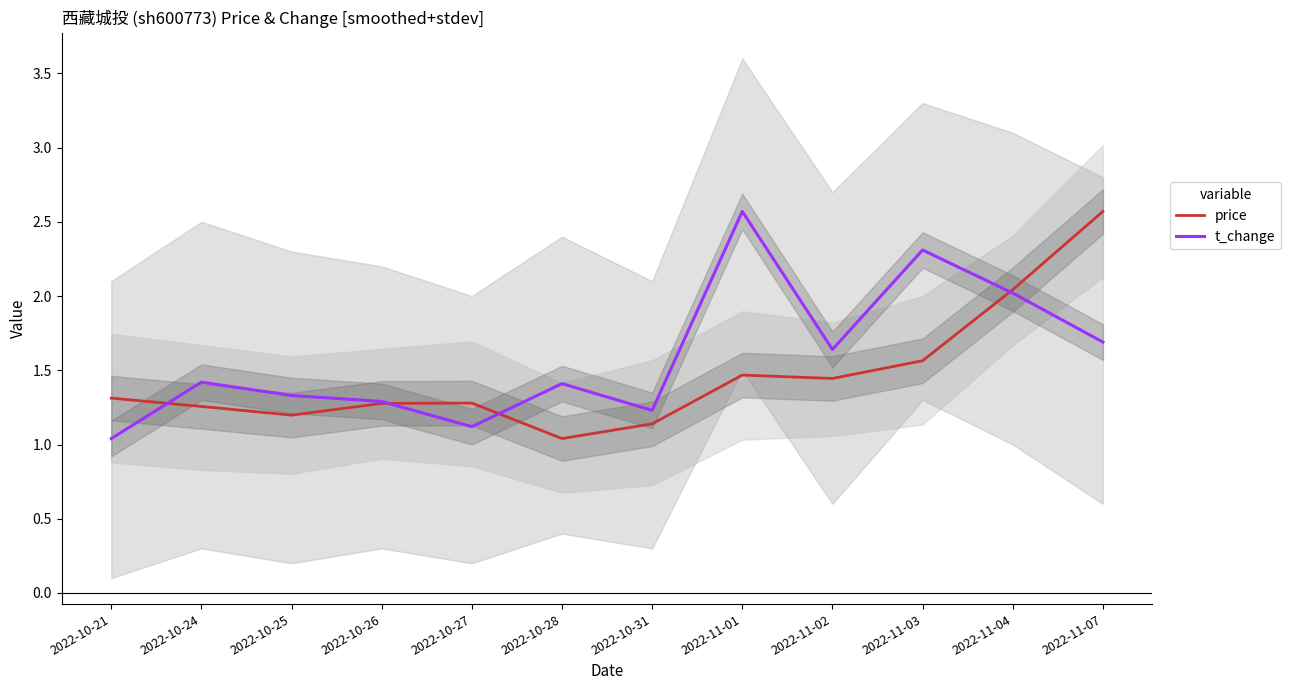

At which category does the chart reach its peak across all series?

2022-11-07